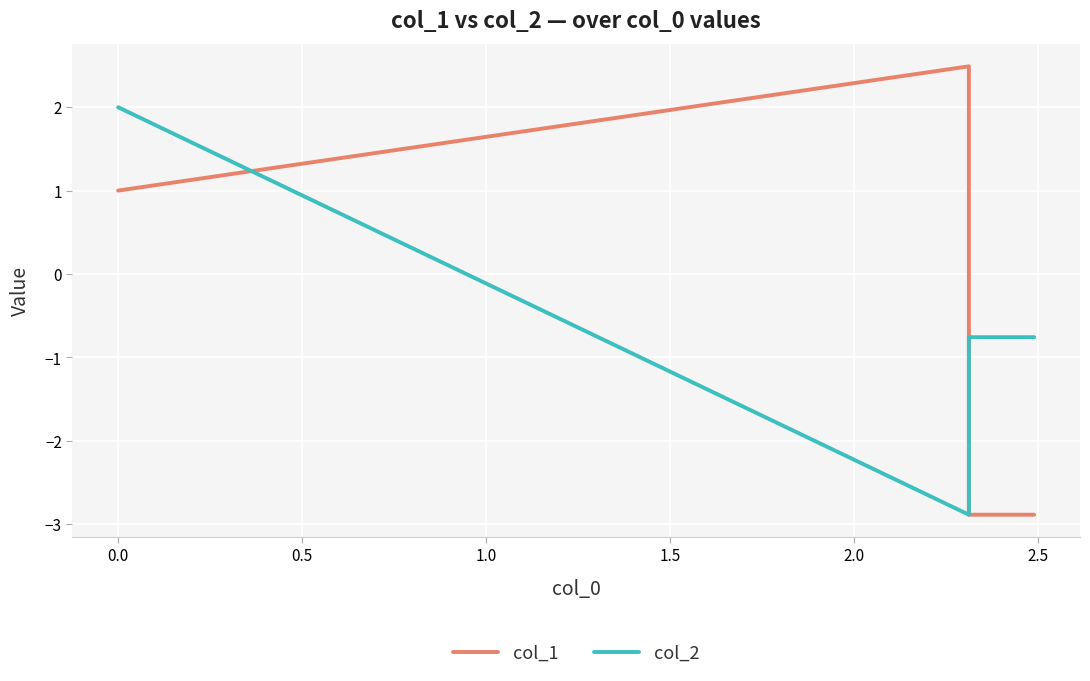

What position from the left is 0.5?

3